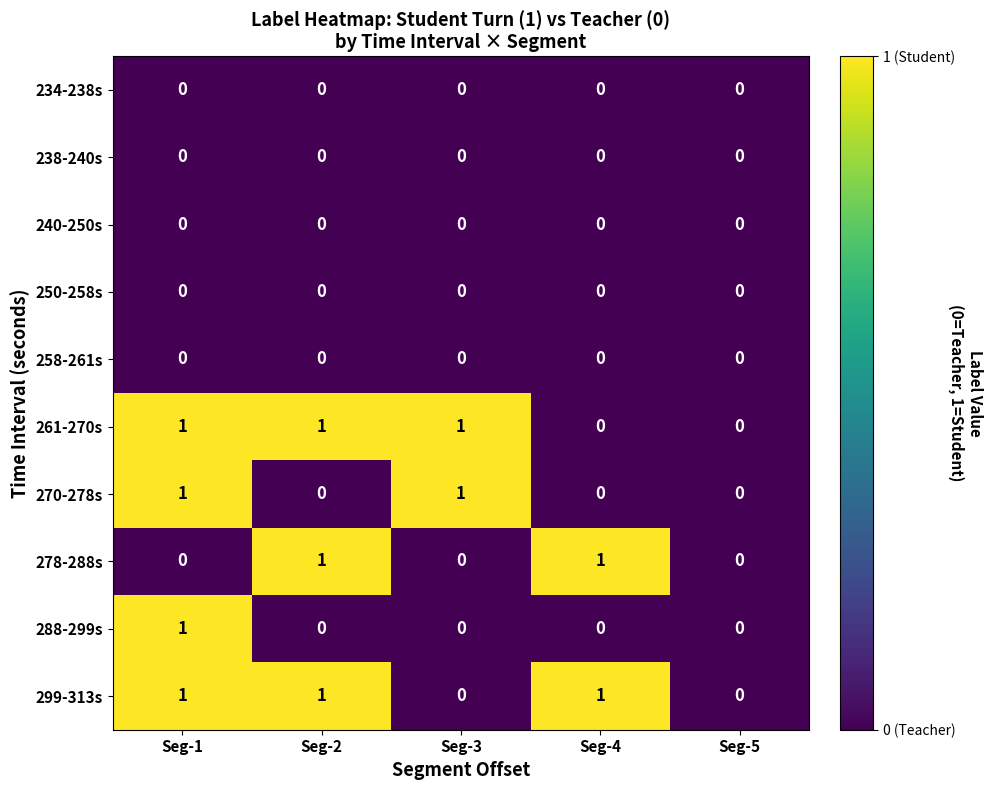

How many 278-288s values are between 0 and 1?

5